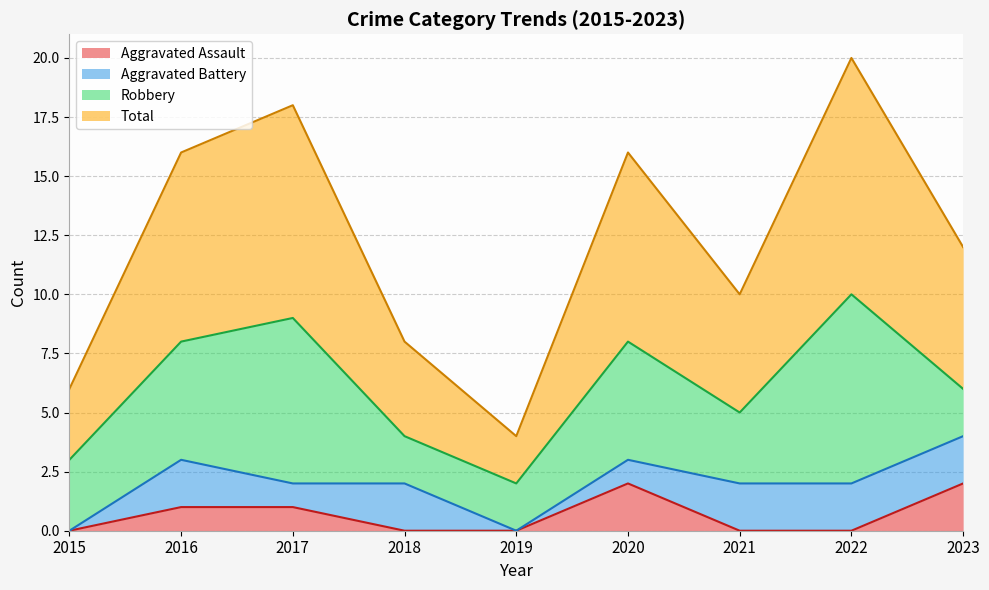

What is the difference between the highest and lowest values at 2016?

7